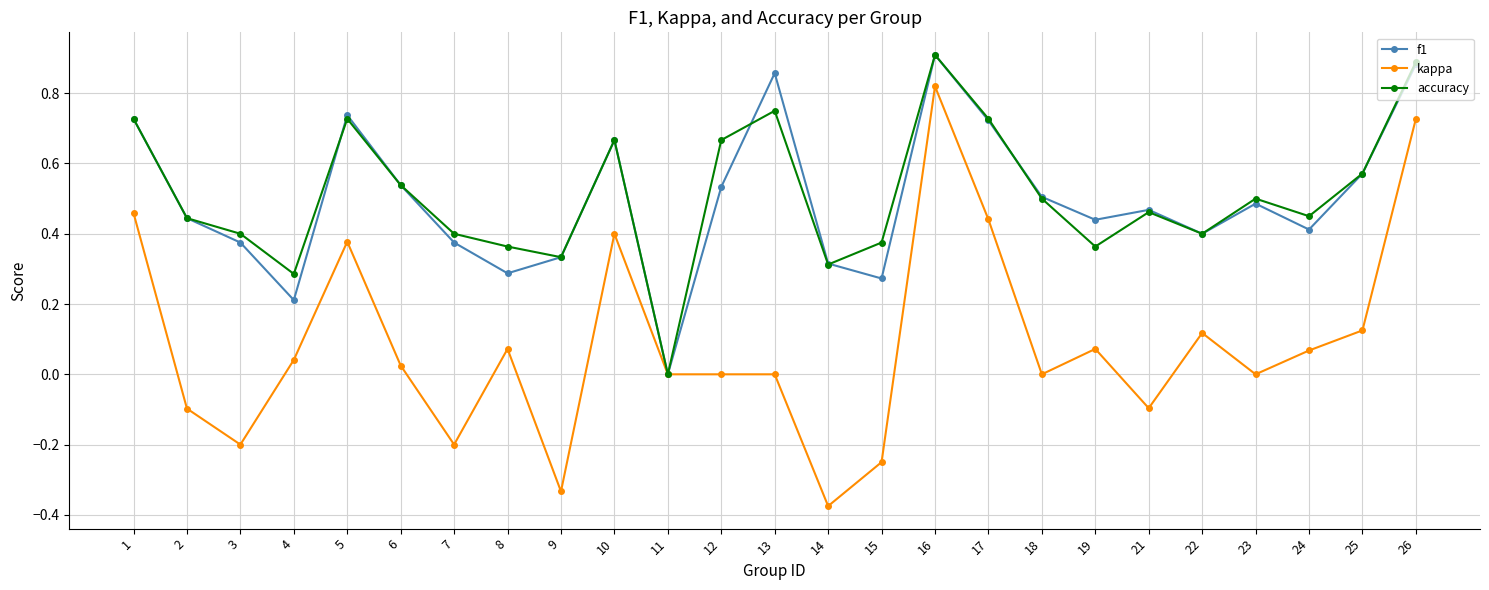

Between 14 and 23, which series saw the biggest shift?

kappa